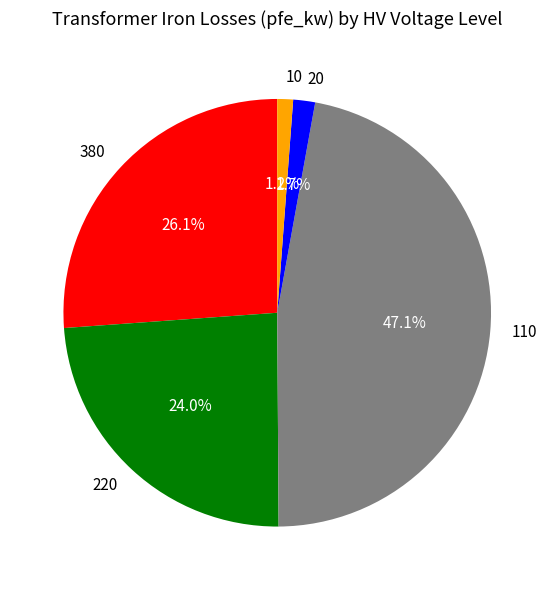

Is it true that 110 is 19% of the pie?

False